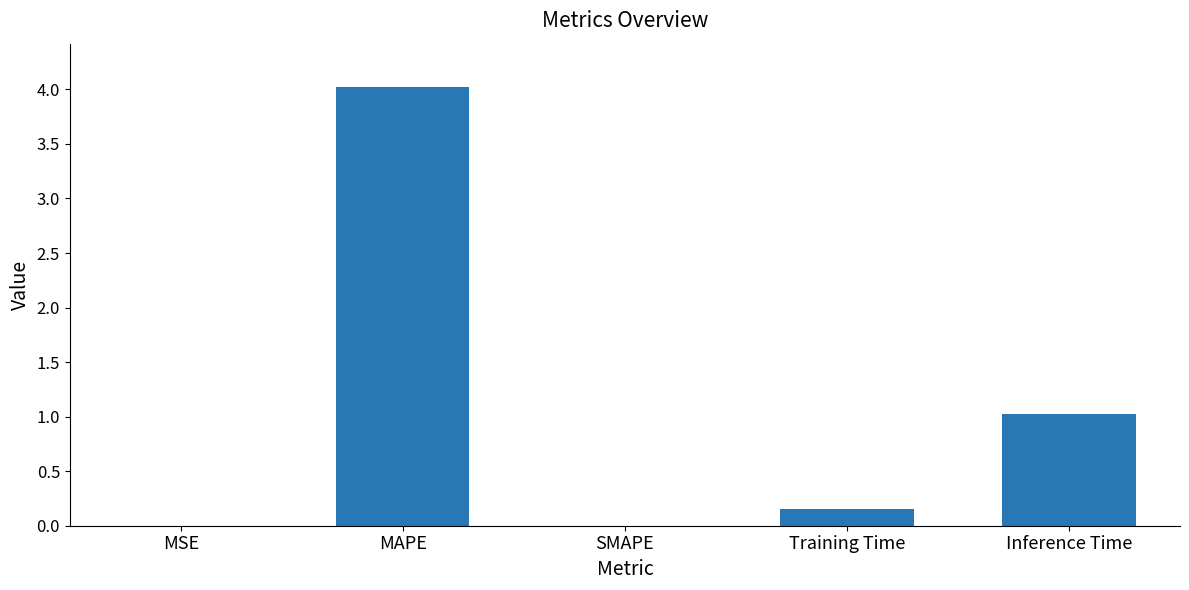

What is the sum of all values?

5.2